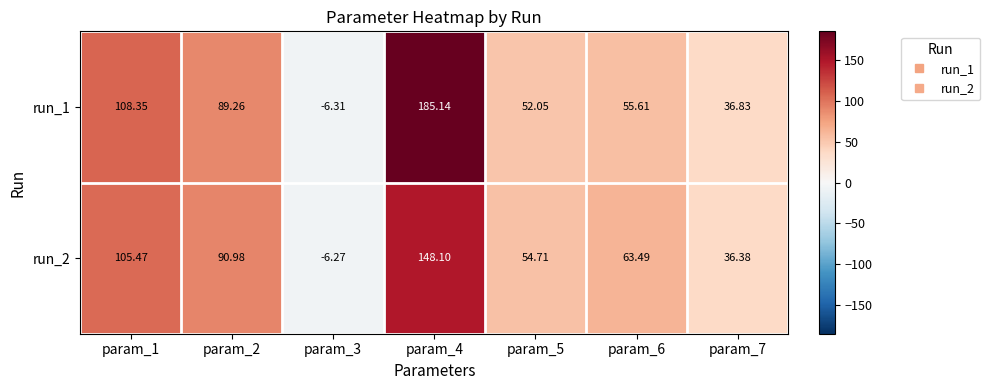

List the series in order of their overall mean, lowest first.

run_2, run_1